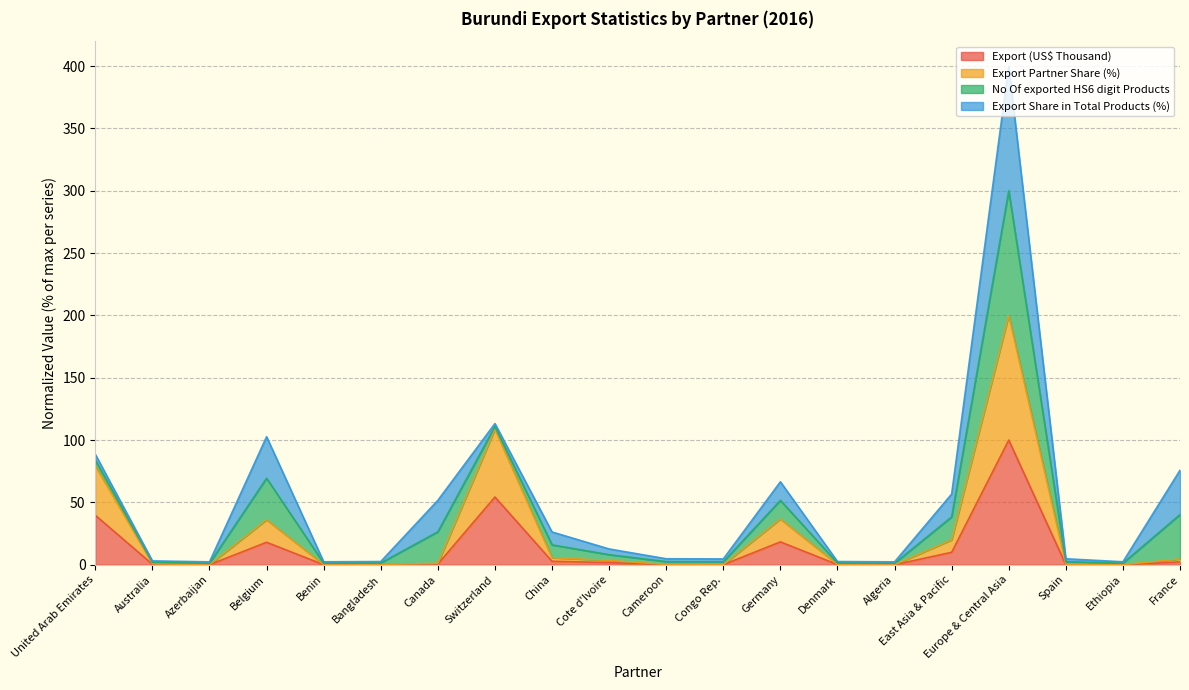

What is the total value across all series at Belgium?

102.7